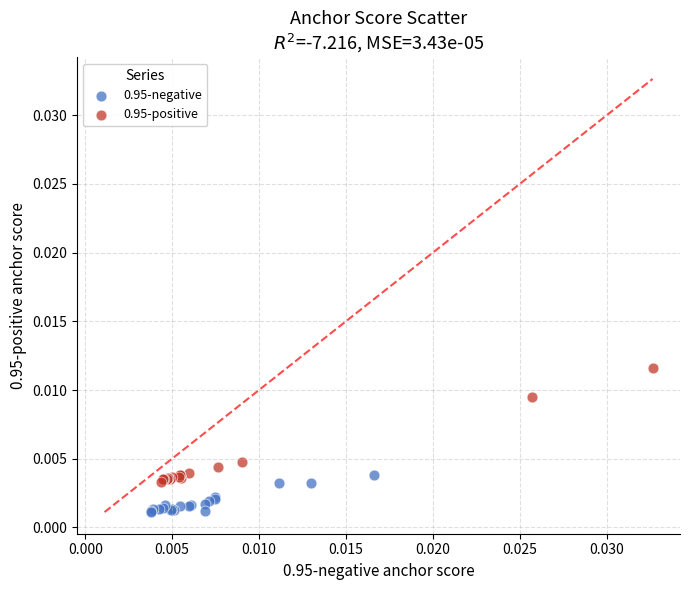

Which series reaches the maximum Y coordinate?

0.95-positive